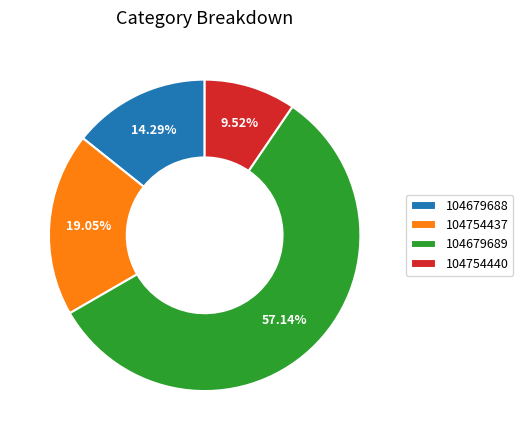

What is the smallest slice in the pie chart?

104754440